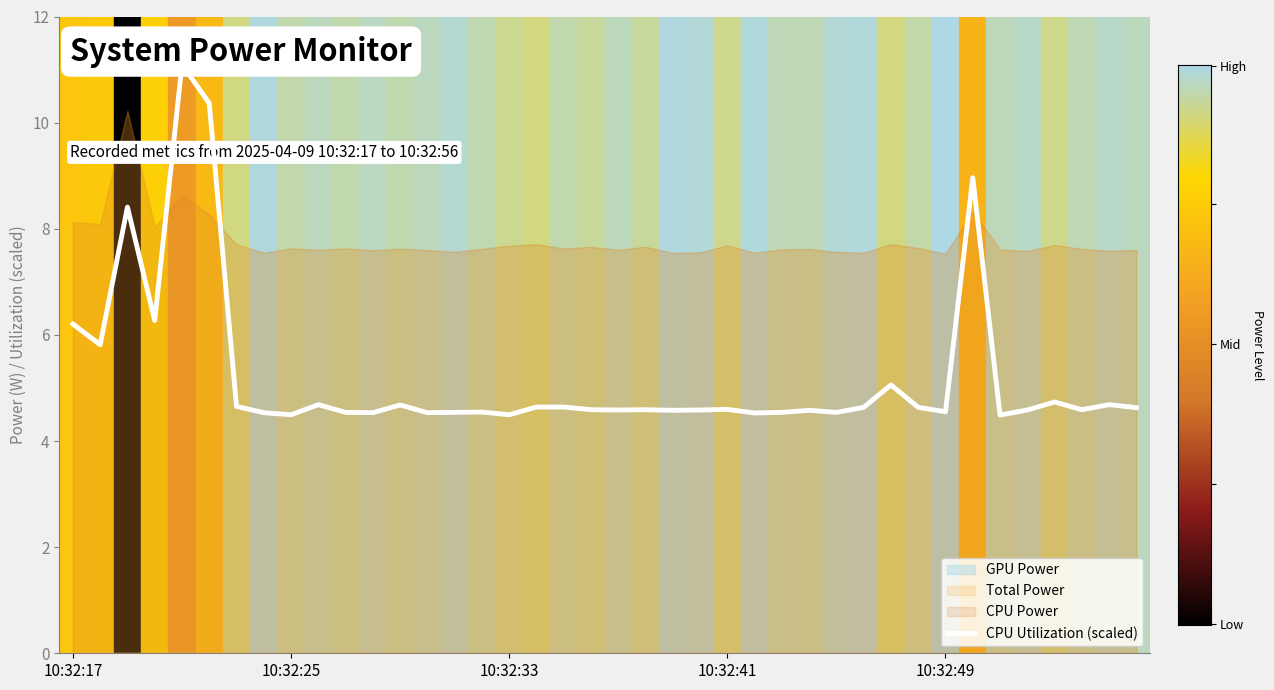

How many lines are shown in the chart?

1